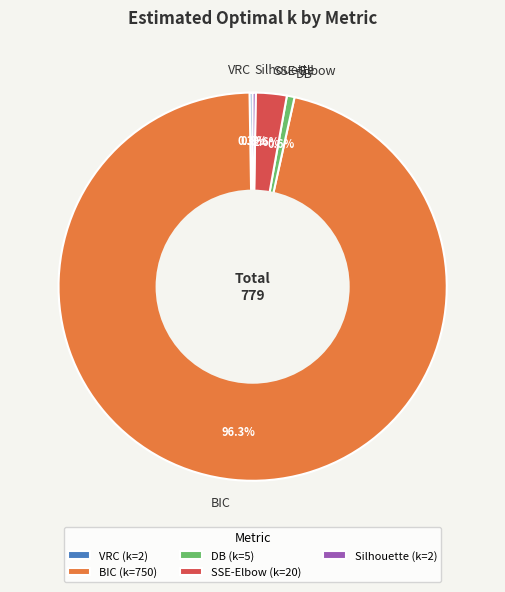

Between DB and BIC, which is larger?

BIC